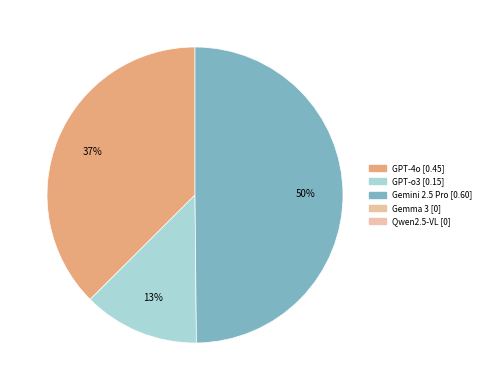

How many segments does this pie chart have?

3